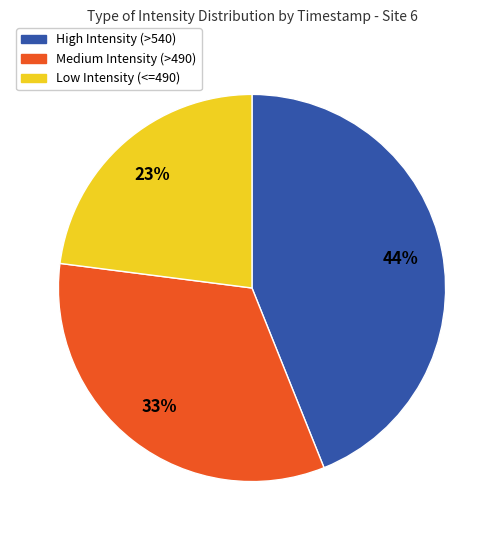

How many segments does this pie chart have?

3